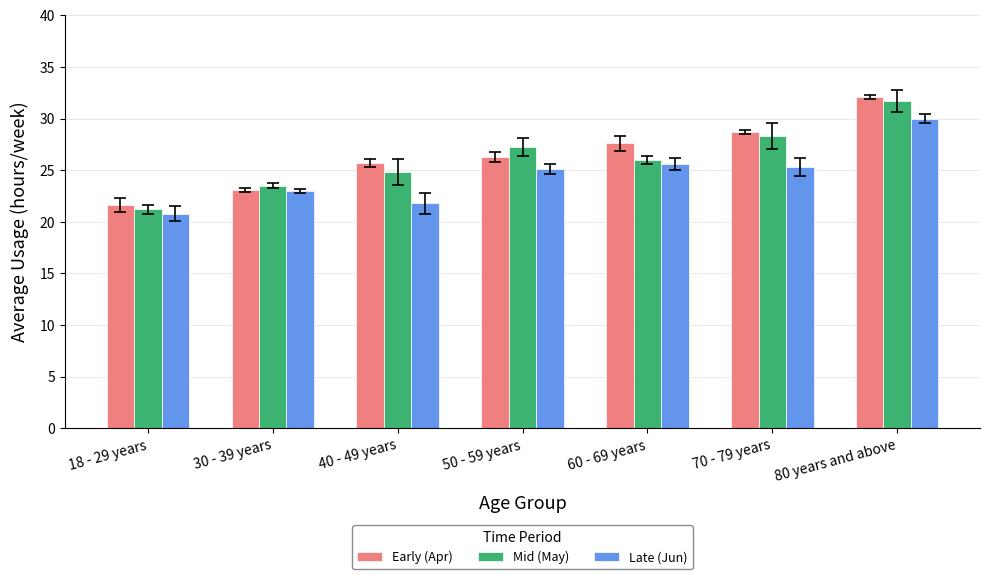

What is the lowest value of the Early (Apr) series?

21.6